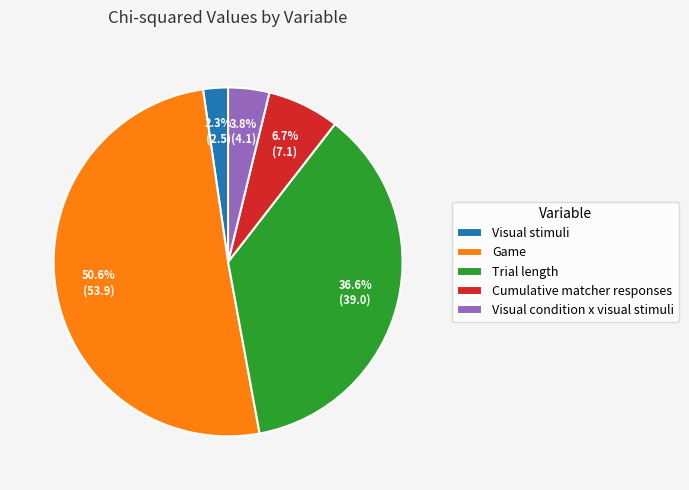

True or false: Cumulative matcher responses accounts for 7% of the total.

True